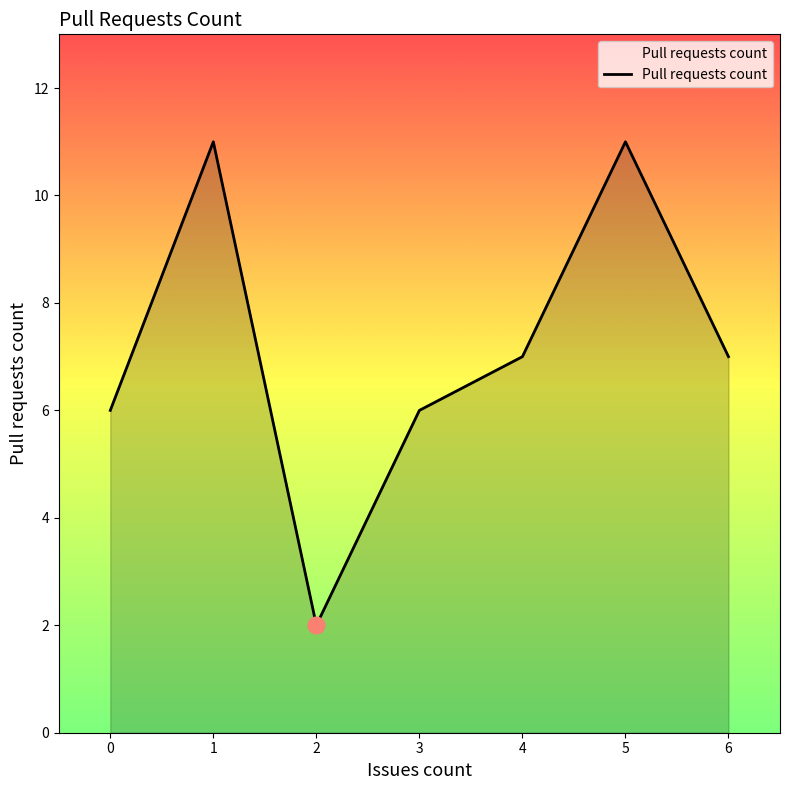

The value at 3 is 3. True or false?

False